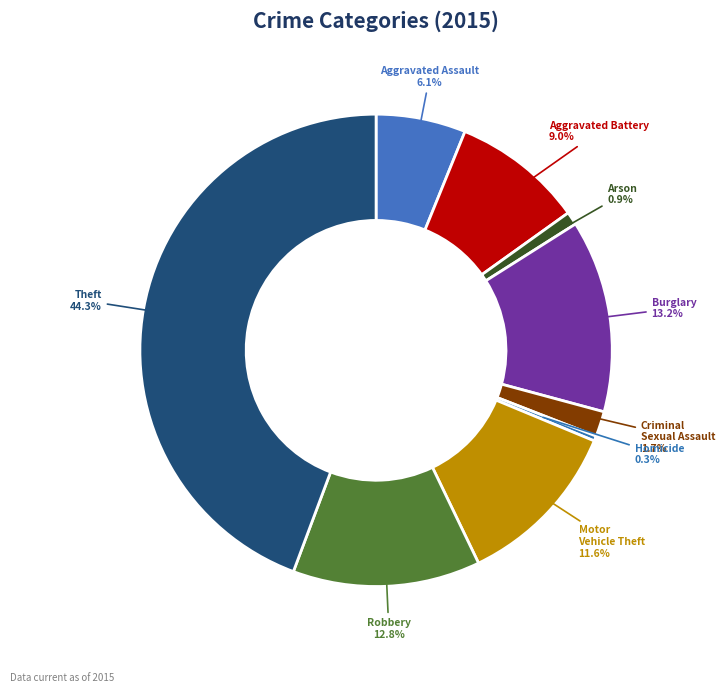

What is the largest slice in the pie chart?

Theft